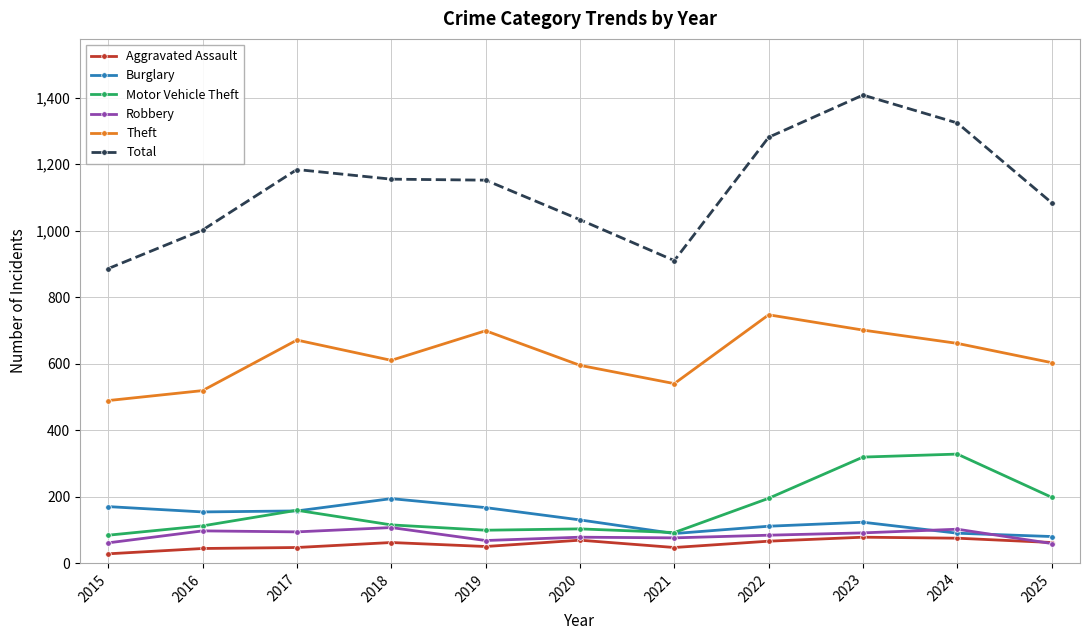

At which label does Burglary first exceed 130?

2015